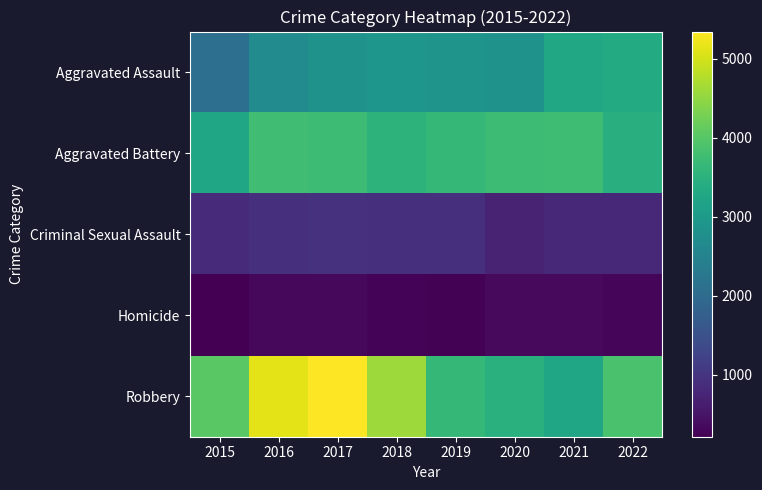

Reading right to left, what are all the values shown in this chart?

Aggravated Assault: 2022=3357	2021=3293	2020=2859	2019=2870	2018=2917	2017=2821	2016=2688	2015=2090
Aggravated Battery: 2022=3436	2021=3748	2020=3736	2019=3632	2018=3525	2017=3730	2016=3768	2015=3245
Criminal Sexual Assault: 2022=812	2021=796	2020=728	2019=904	2018=934	2017=940	2016=909	2015=847
Homicide: 2022=315	2021=339	2020=342	2019=246	2018=264	2017=333	2016=333	2015=216
Robbery: 2022=3879	2021=3228	2020=3471	2019=3633	2018=4586	2017=5342	2016=5139	2015=4031